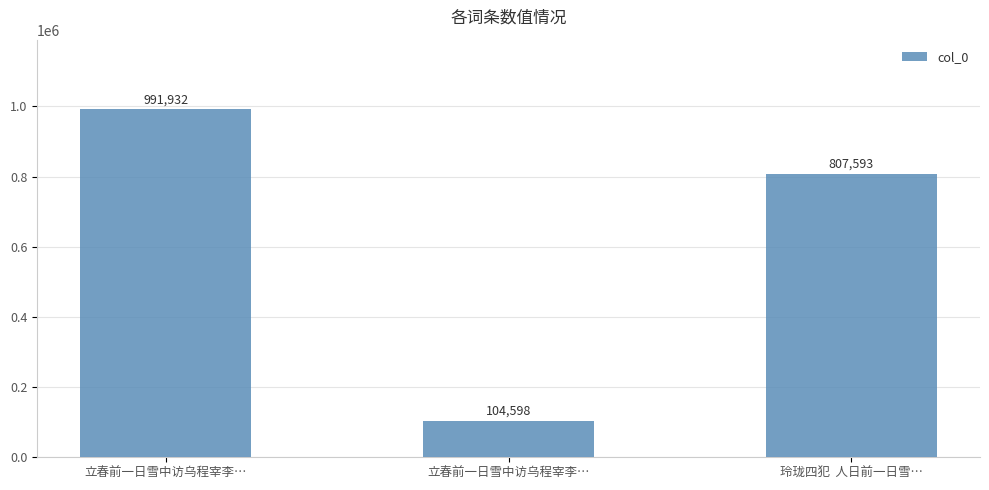

List the labels in order of value, largest first.

立春前一日雪中访乌程宰李…, 玲珑四犯  人日前一日雪…, 立春前一日雪中访乌程宰李…